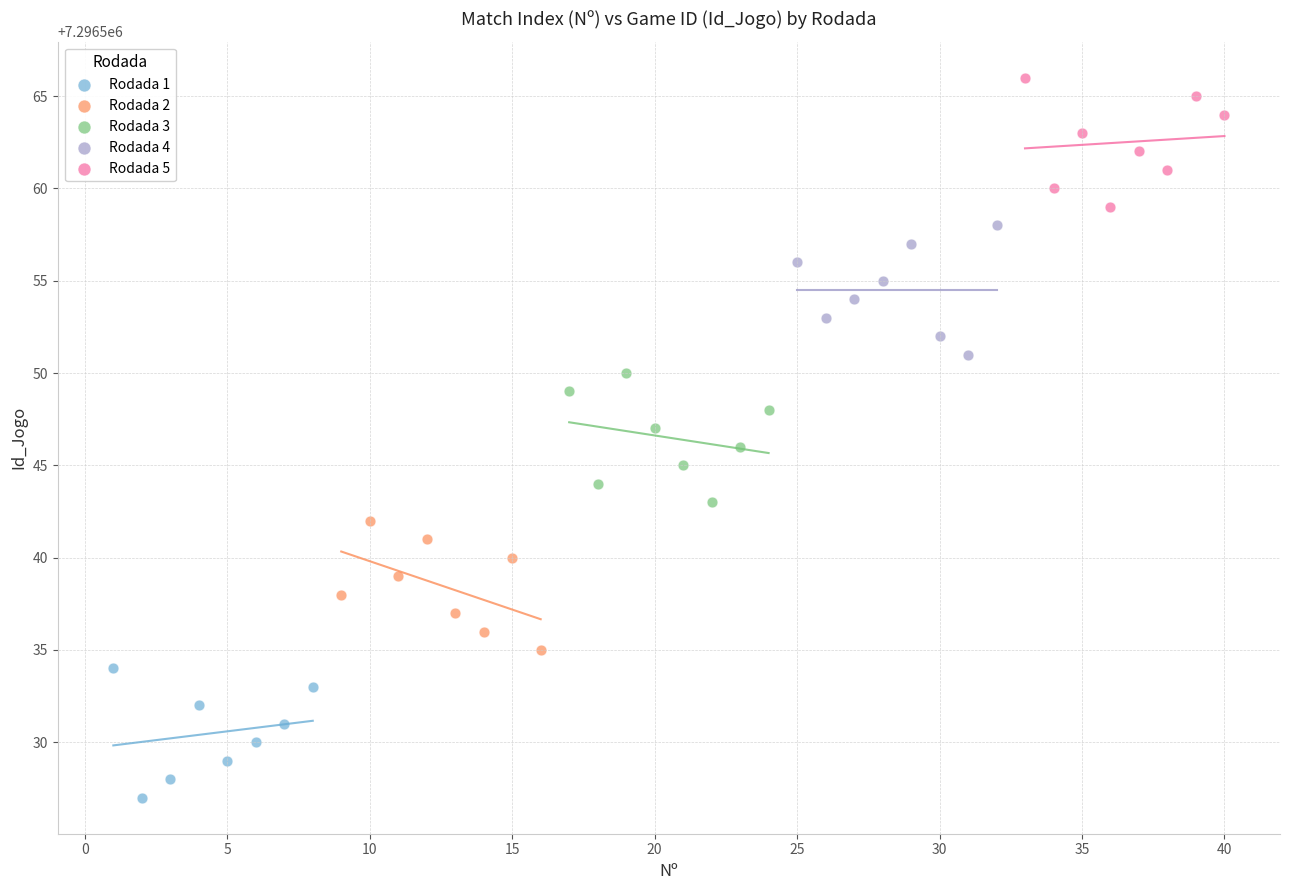

Which series reaches the minimum Y coordinate?

Rodada 1